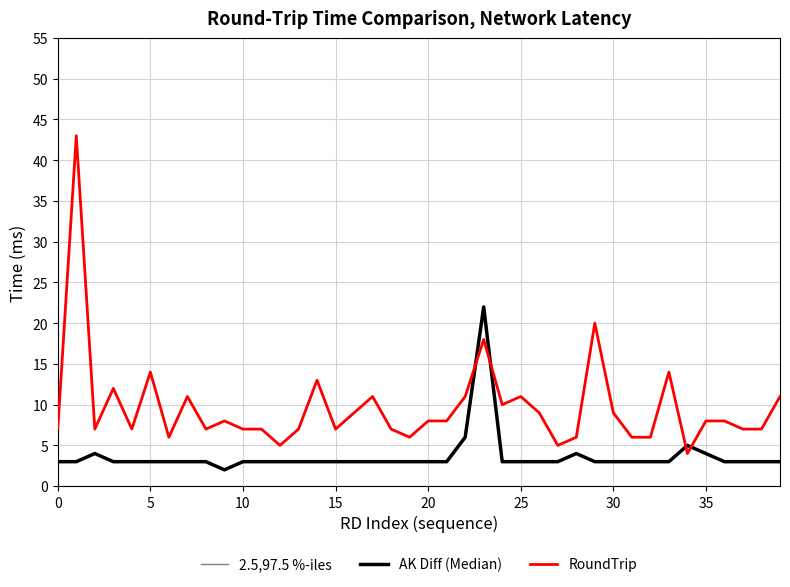

What is the sum of all AK Diff (Median) values?

146